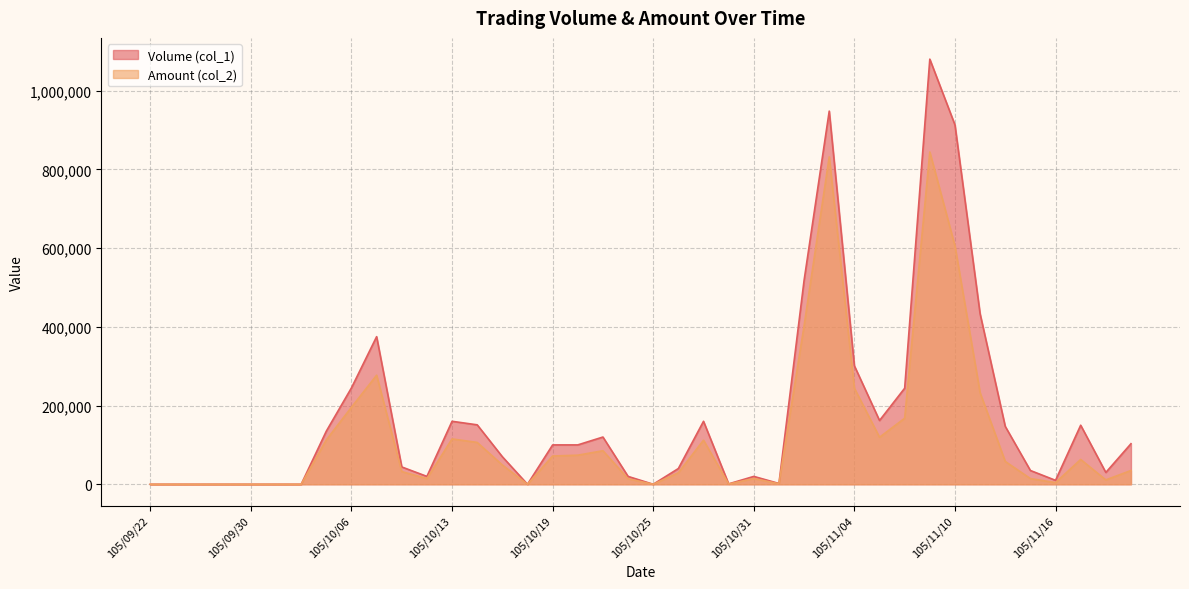

Reading right to left, what are all the values shown in this chart?

Volume (col_1): 105/11/21=103000	105/11/18=30000	105/11/17=150000	105/11/16=10000	105/11/15=35000	105/11/14=147000	105/11/11=433000	105/11/10=913000	105/11/09=1080000	105/11/08=244000	105/11/07=162000	105/11/04=301000	105/11/03=948000	105/11/02=518000	105/11/01=2000	105/10/31=20000	105/10/28=1000	105/10/27=160000	105/10/26=40000	105/10/25=0	105/10/24=20000	105/10/21=120000	105/10/20=100000	105/10/19=100000	105/10/18=0	105/10/17=70000	105/10/14=151000	105/10/13=160000	105/10/12=20000	105/10/11=44000	105/10/07=375000	105/10/06=245000	105/10/05=135000	105/10/04=0	105/10/03=0	105/09/30=0	105/09/29=0	105/09/26=0	105/09/23=0	105/09/22=0
Amount (col_2): 105/11/21=35020	105/11/18=11100	105/11/17=63000	105/11/16=4200	105/11/15=14450	105/11/14=57970	105/11/11=232450	105/11/10=605600	105/11/09=844100	105/11/08=167760	105/11/07=119460	105/11/04=243980	105/11/03=831740	105/11/02=402450	105/11/01=1460	105/10/31=14600	105/10/28=700	105/10/27=112000	105/10/26=29200	105/10/25=0	105/10/24=14000	105/10/21=85200	105/10/20=73900	105/10/19=71800	105/10/18=0	105/10/17=49000	105/10/14=106300	105/10/13=115200	105/10/12=14400	105/10/11=32230	105/10/07=277000	105/10/06=195750	105/10/05=112700	105/10/04=0	105/10/03=0	105/09/30=0	105/09/29=0	105/09/26=0	105/09/23=0	105/09/22=0